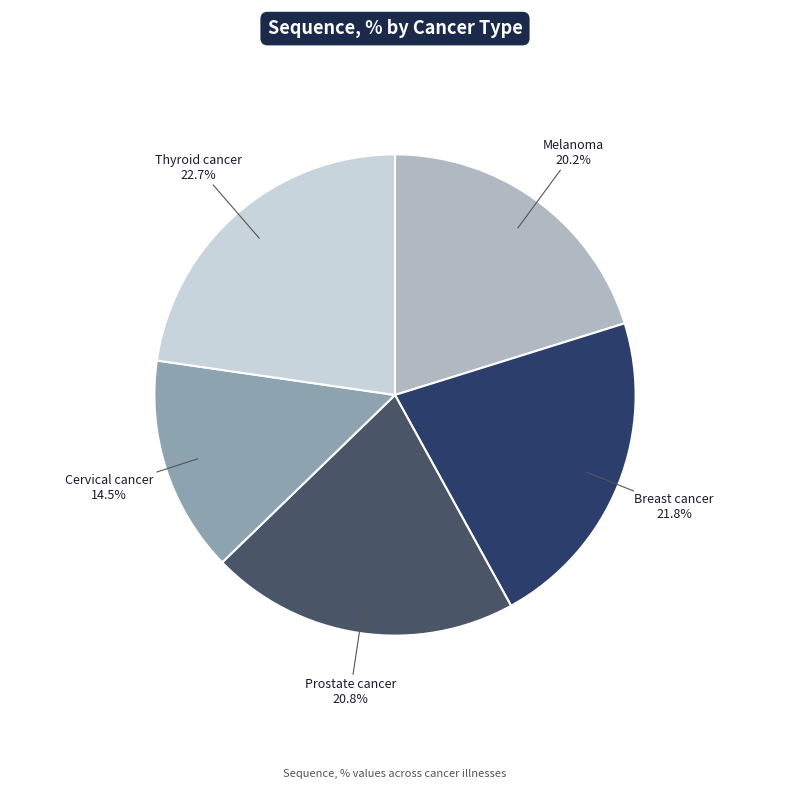

Does Melanoma represent more than half of the total?

No